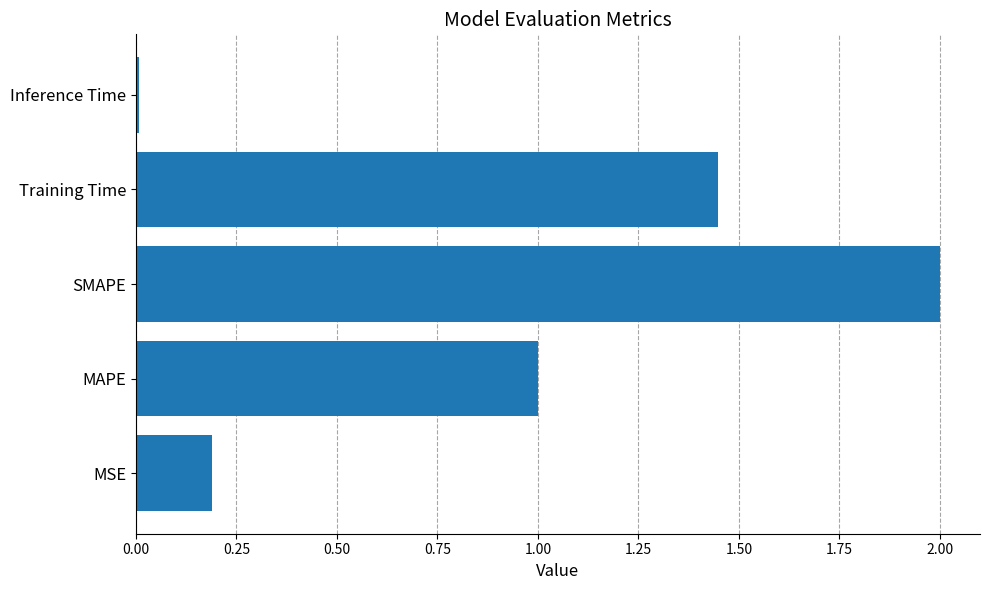

How many values exceed 1?

3